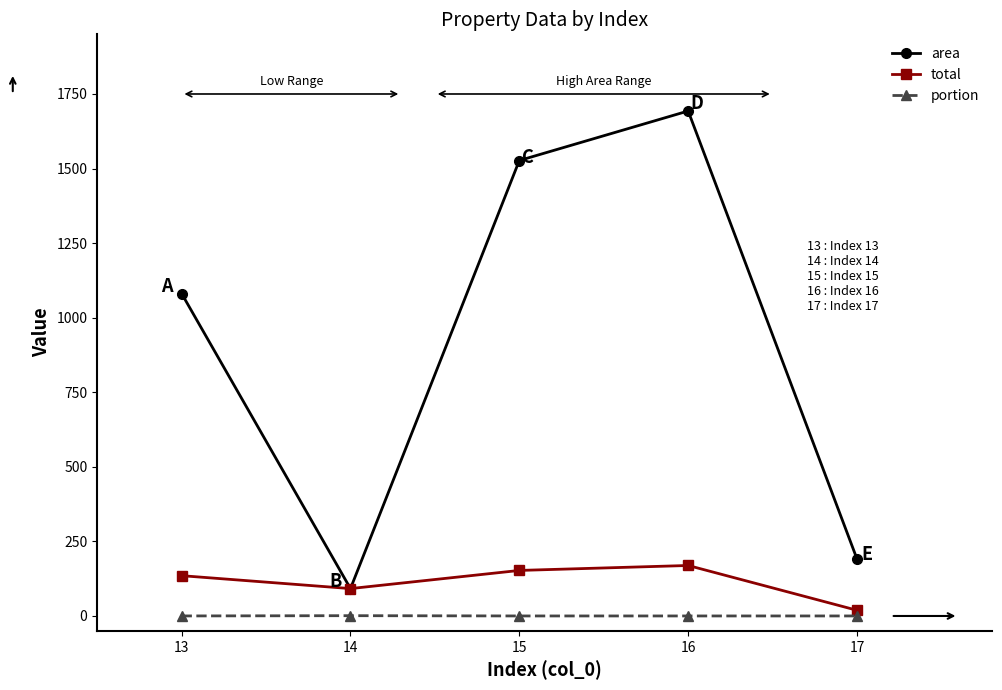

Between 13 and 14, which series saw the biggest shift?

area